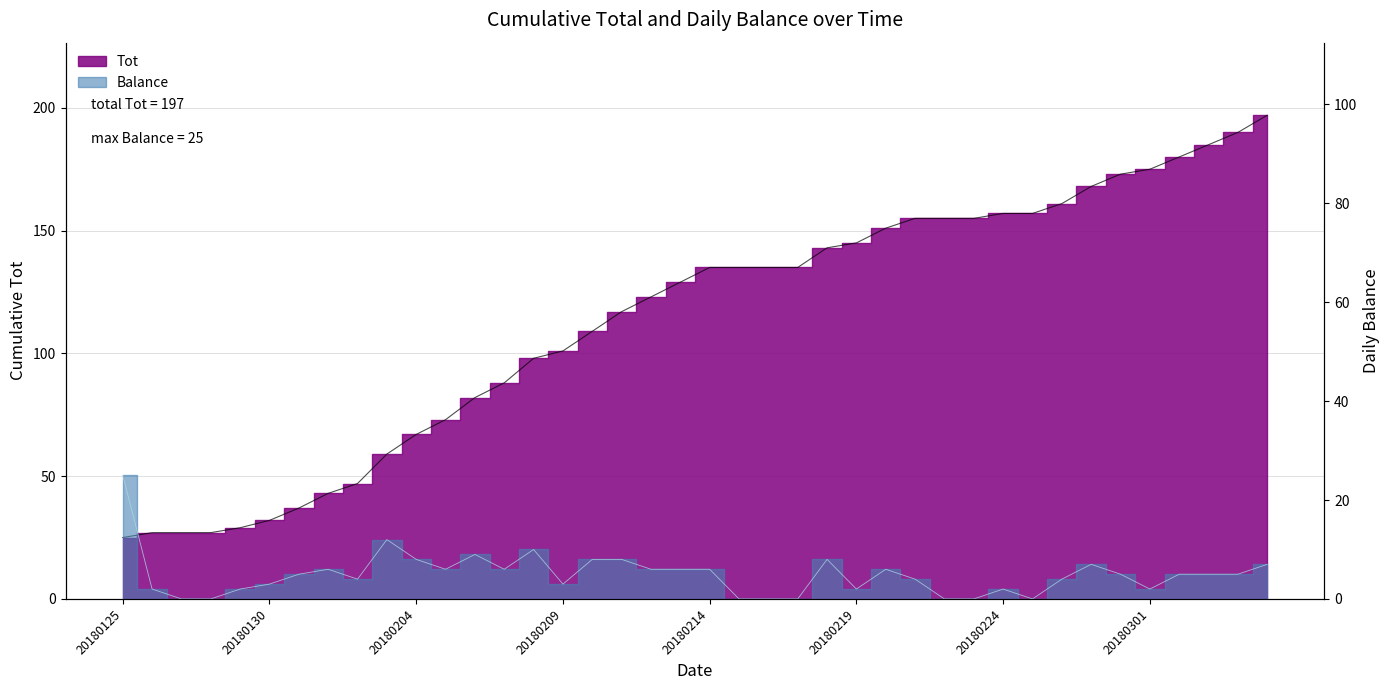

In Balance, how many points are higher than both neighbors (excluding endpoints)?

8